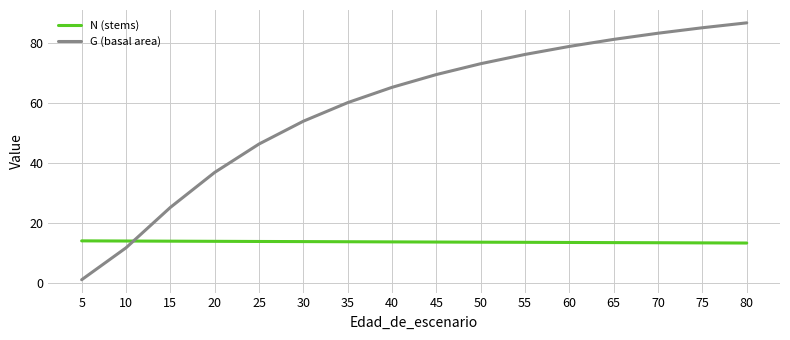

At which label does G (basal area) first exceed 69?

45